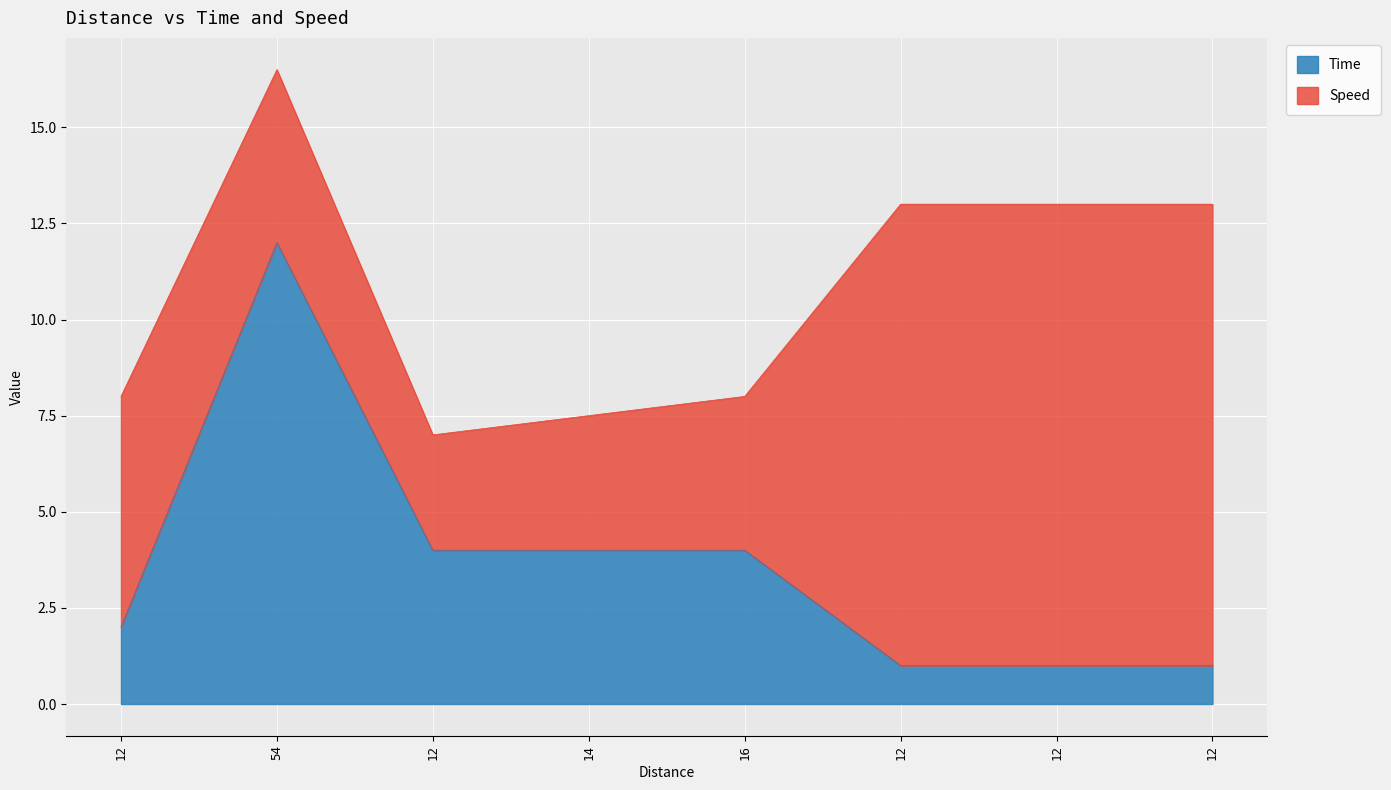

Reading right to left, what are all the values shown in this chart?

1	1	1	4	4	4	12	2